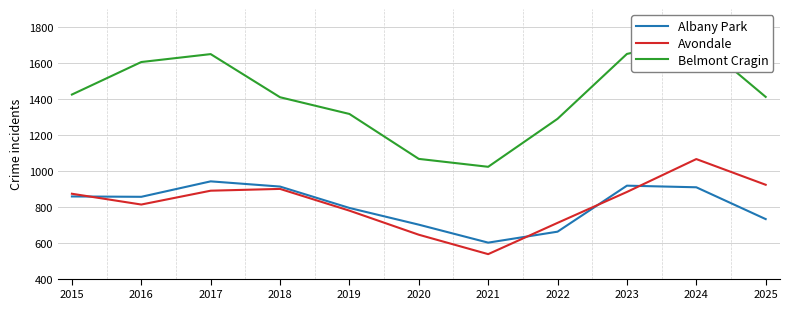

How many interior local peaks does the Albany Park series have?

2